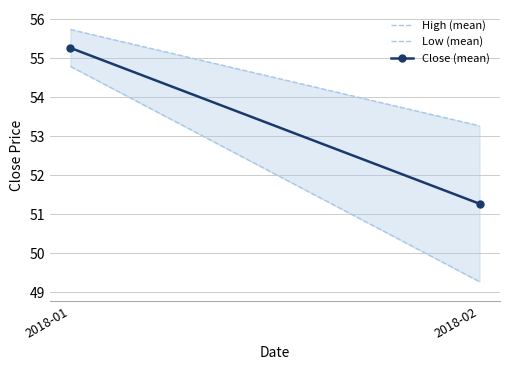

Is the value of High (mean) at 2018-02 greater than the value of Low (mean) at 2018-01?

No